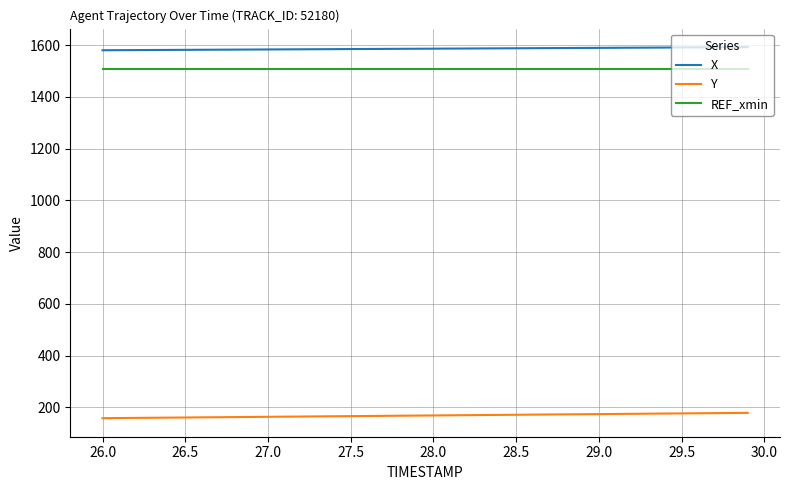

What is the maximum value shown in the chart?

1592.1